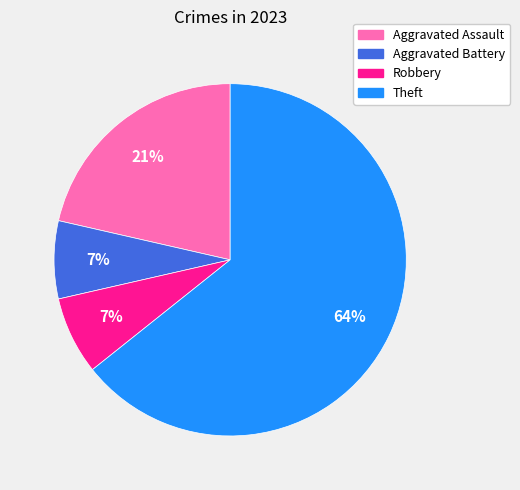

How many slices are in this pie chart?

4